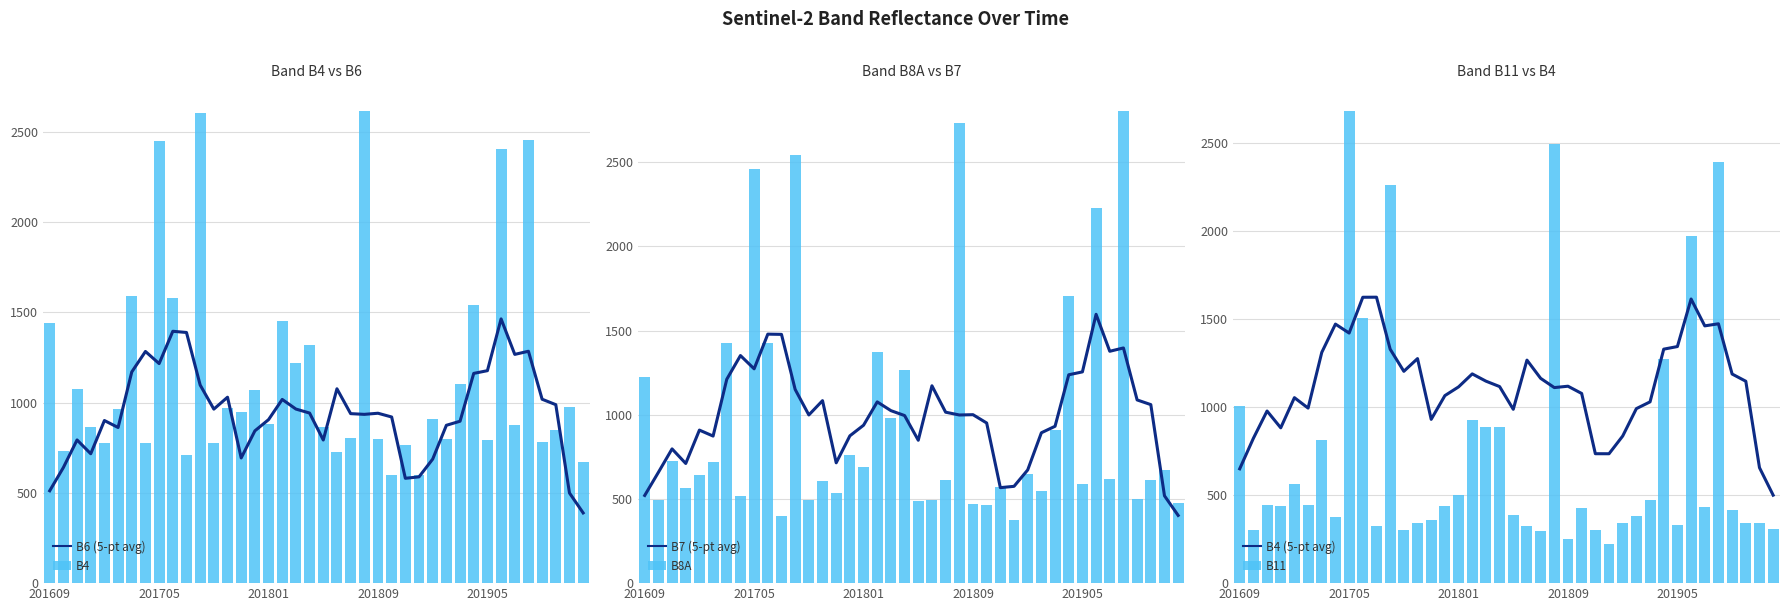

What is the minimum value for B6 (5-pt avg)?

389.0